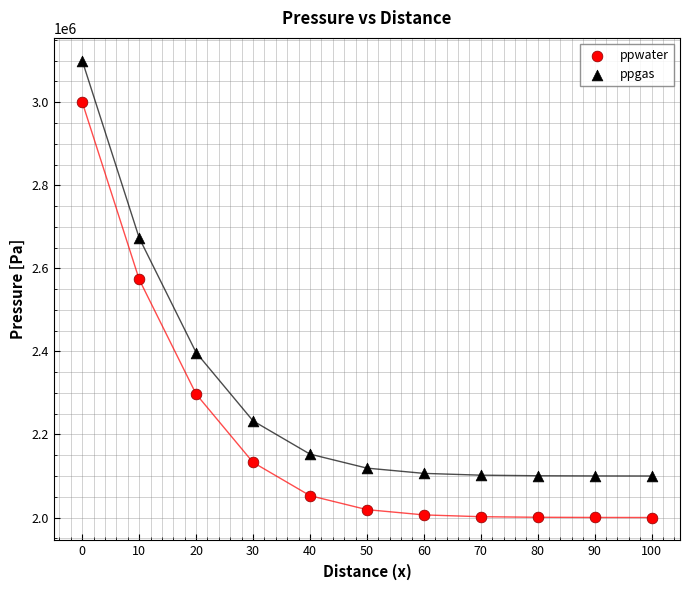

Which series contains the lowest Y value?

ppwater